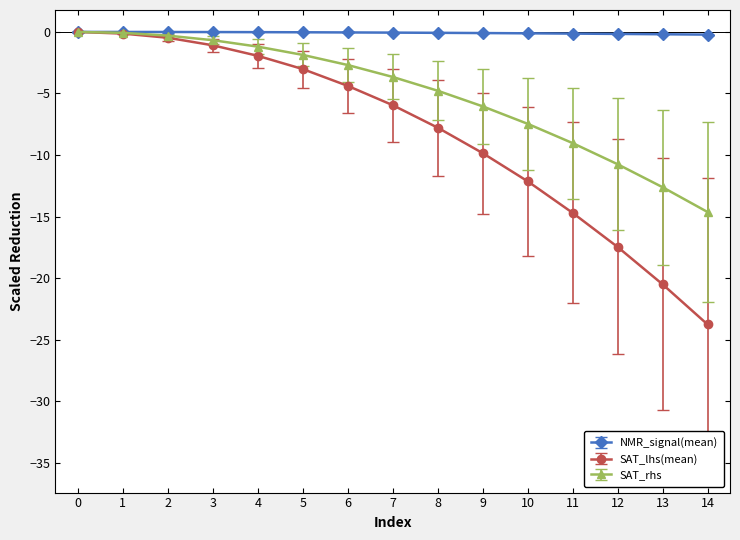

What is the value of the SAT_lhs(mean) point at the 15th from the left?

-23.8